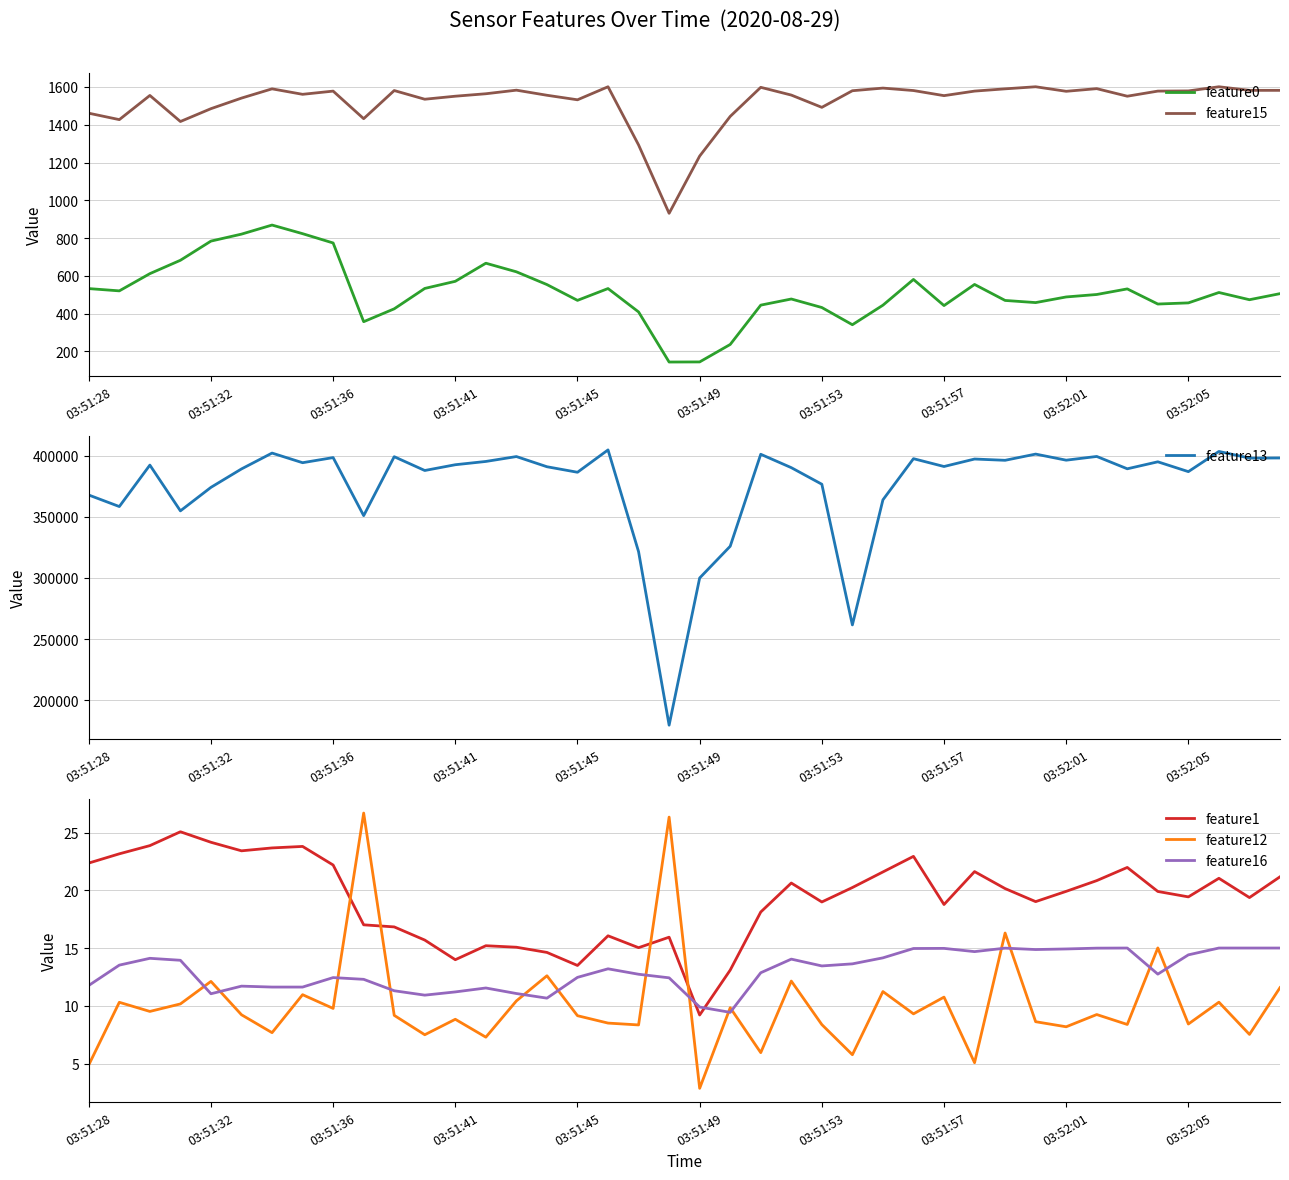

Which category has the lowest value in the feature12 series?

03:51:49